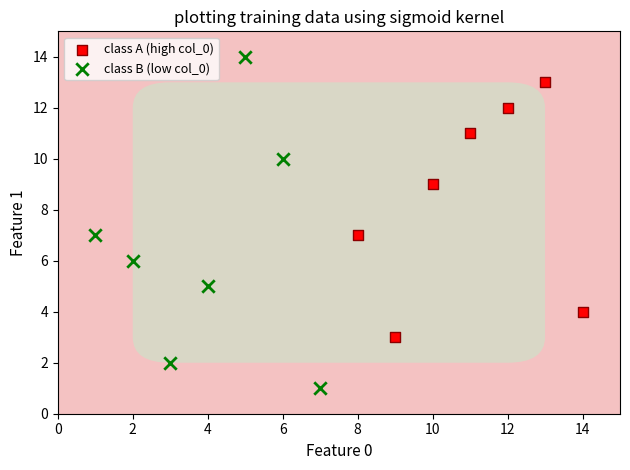

Which series contains the lowest Y value?

class B (low col_0)